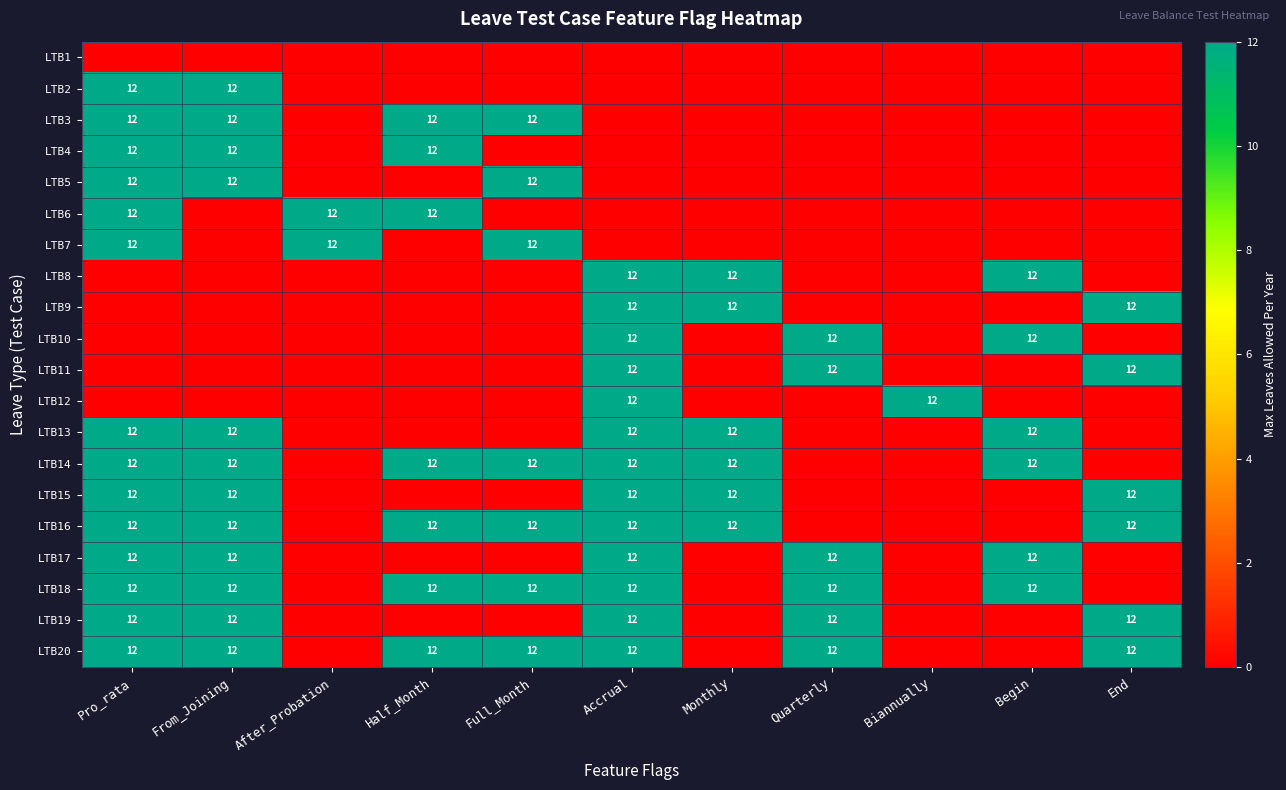

Is it true that LTB3 equals 5 at From_Joining?

False